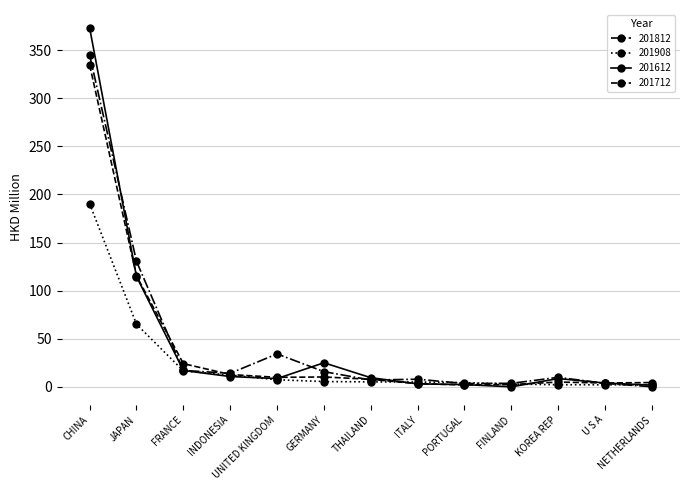

Which series has the widest spread of values?

201612